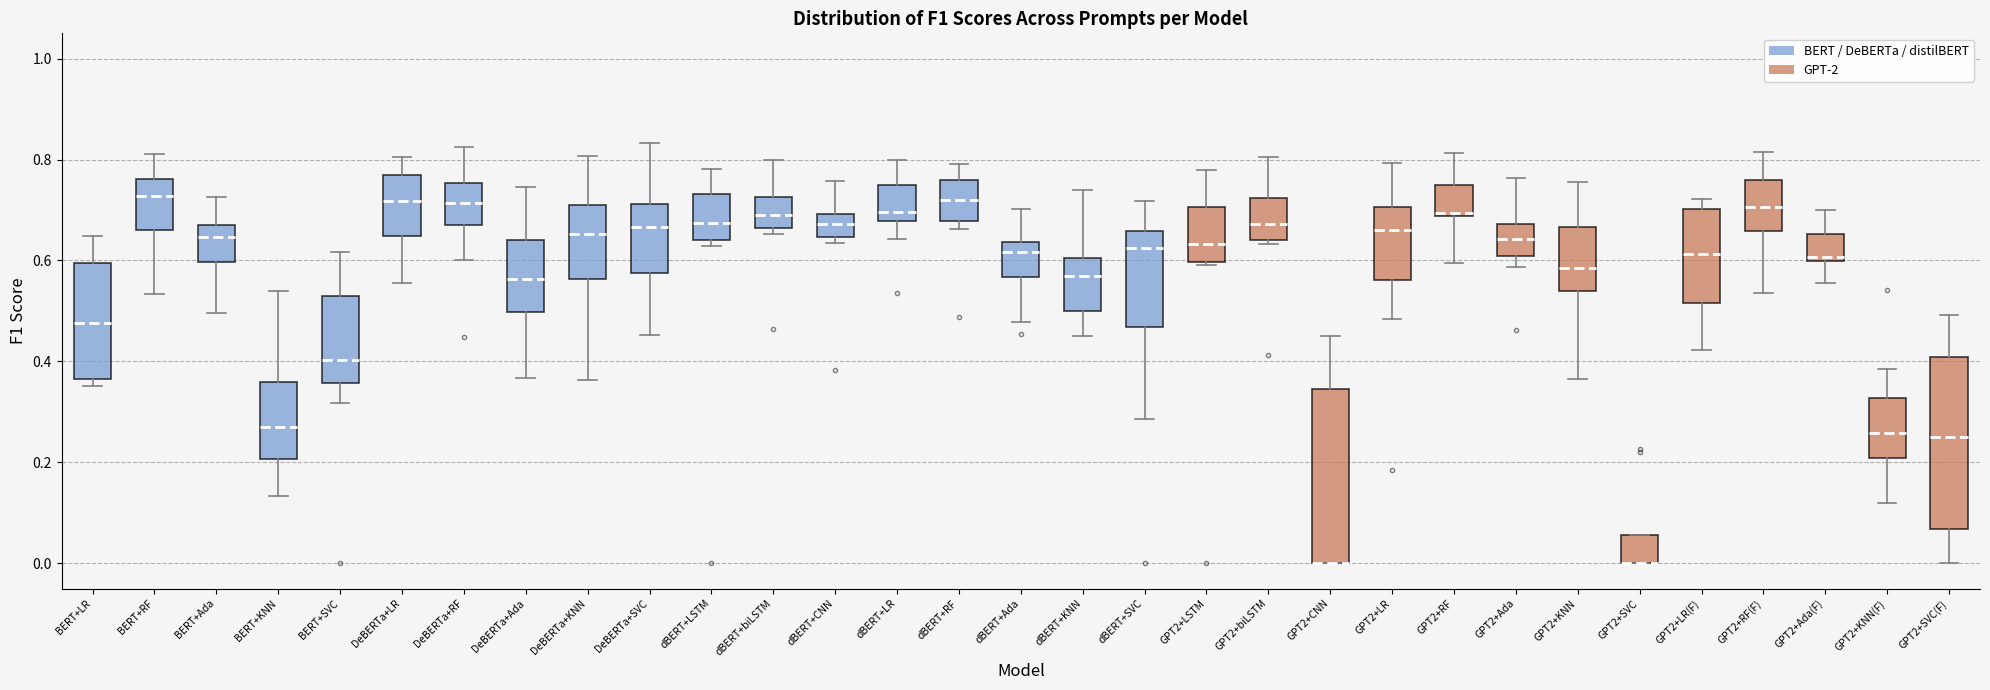

Where is the lower edge of the box for dBERT+CNN on the y-axis? The values are not printed on the chart, so give them approximately, as read against the axis.

0.64